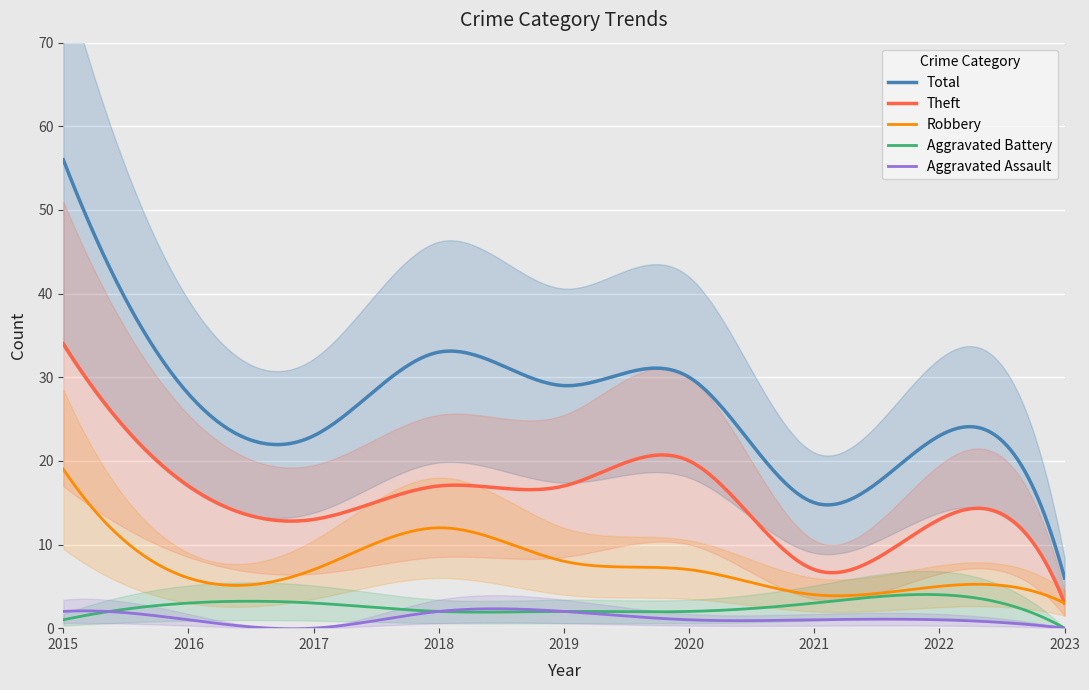

At which label does Theft reach its minimum?

2023